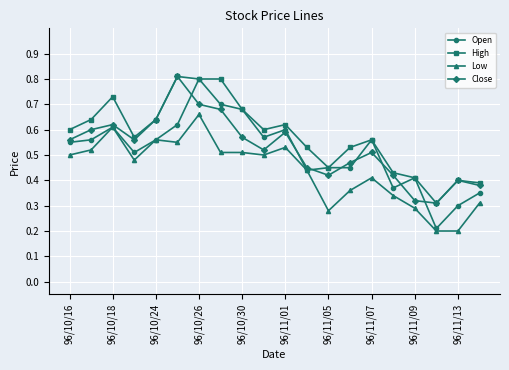

True or false: Low and High cross at least once.

False